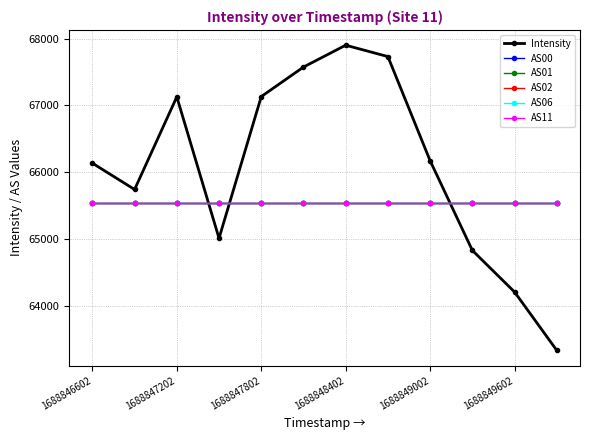

True or false: AS11 has more than 0 points higher than both neighbors.

False